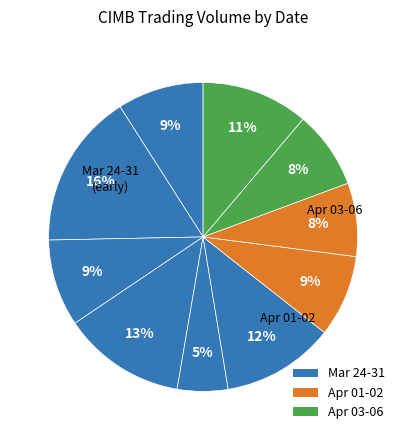

Count the number of slices in the pie.

10